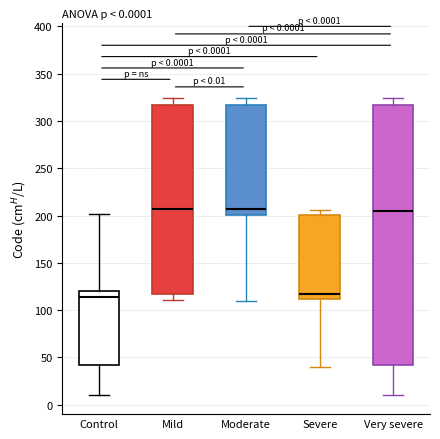

Comparing the boxes themselves (not the whiskers), which one is the tallest?

Very severe